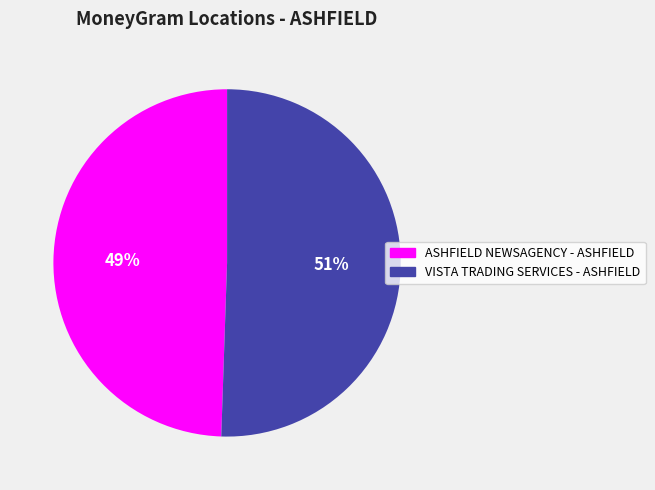

To the nearest percent, what is the combined percentage of ASHFIELD NEWSAGENCY - ASHFIELD and VISTA TRADING SERVICES - ASHFIELD?

100%